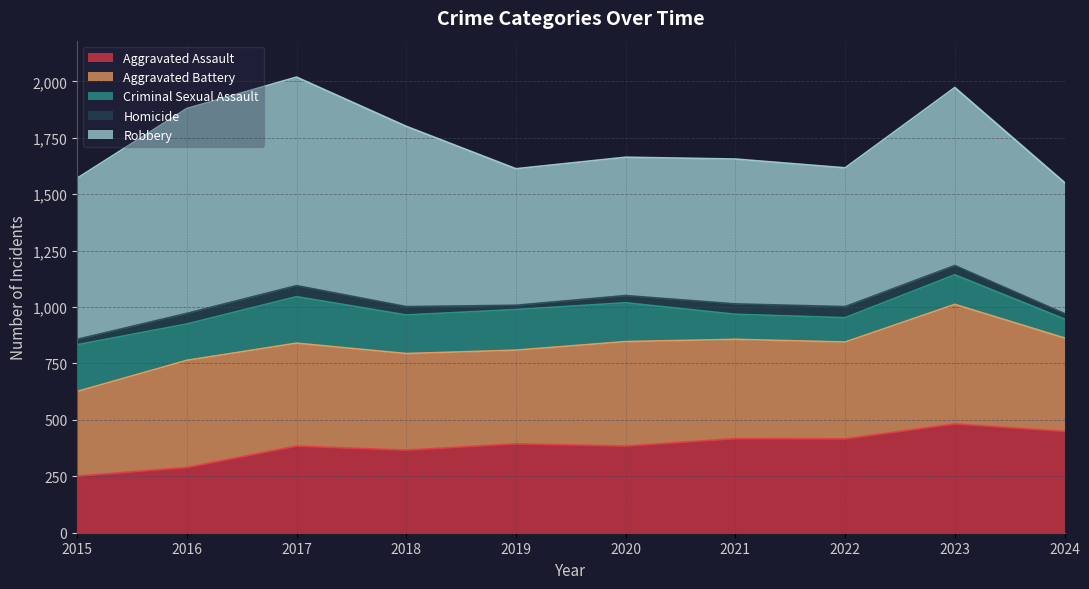

Which series has the widest spread of values?

Robbery